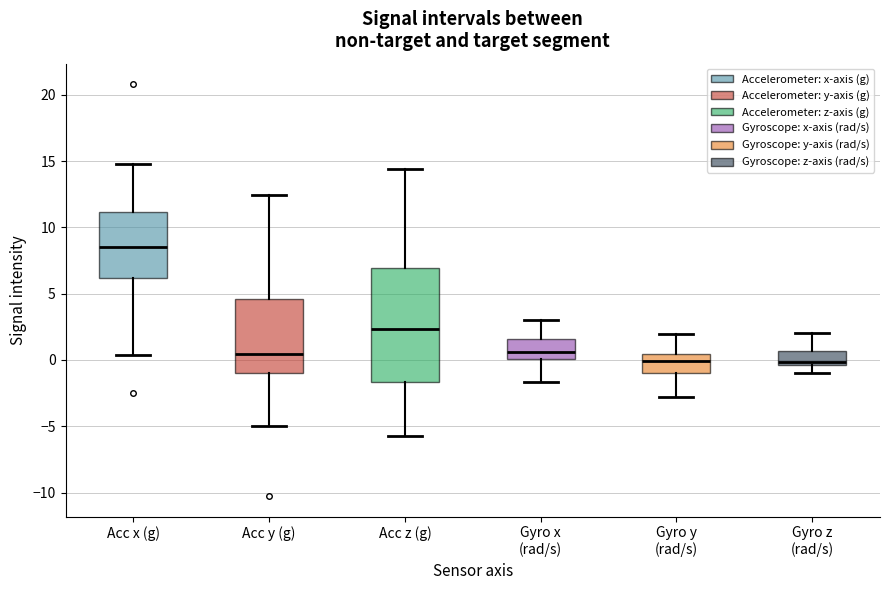

Where does the upper whisker of the box for Gyro x (rad/s) end on the y-axis? The values are not printed on the chart, so give them approximately, as read against the axis.

3.0